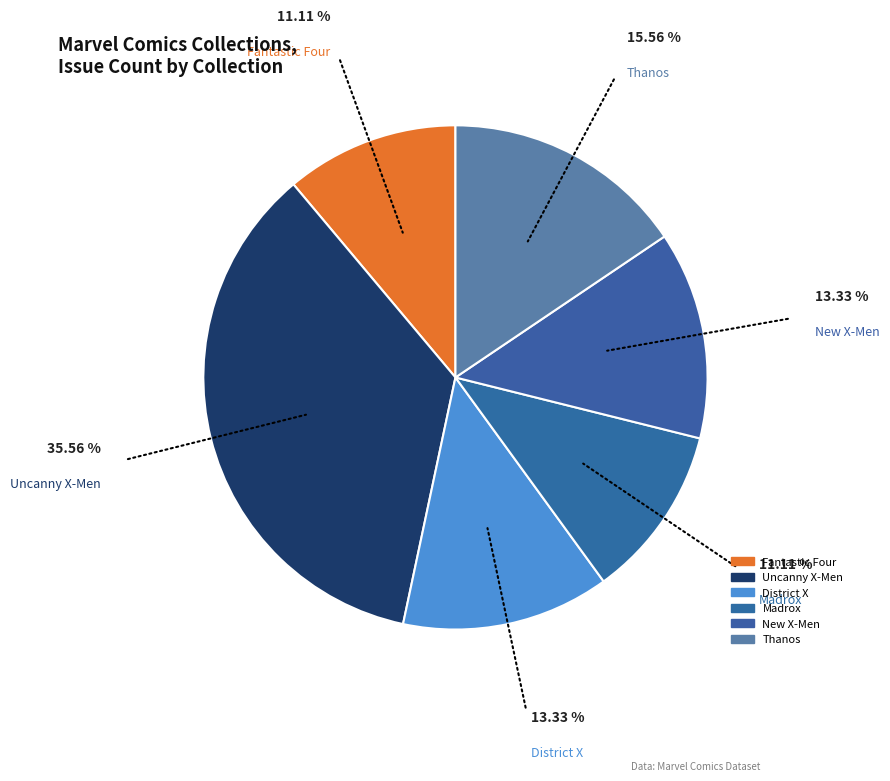

Does any single category account for the majority?

No